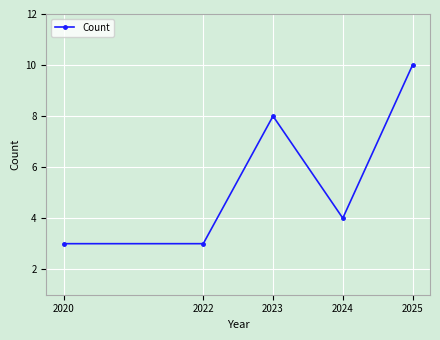

Where does the data first go above 4?

2023